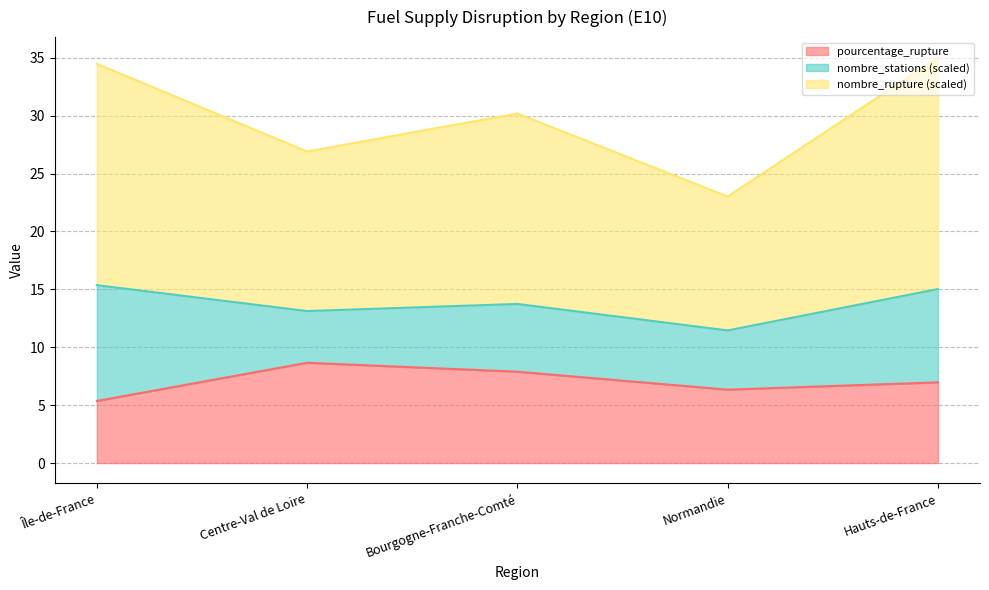

Is the value of pourcentage_rupture at Île-de-France greater than the value of nombre_rupture at Centre-Val de Loire?

No